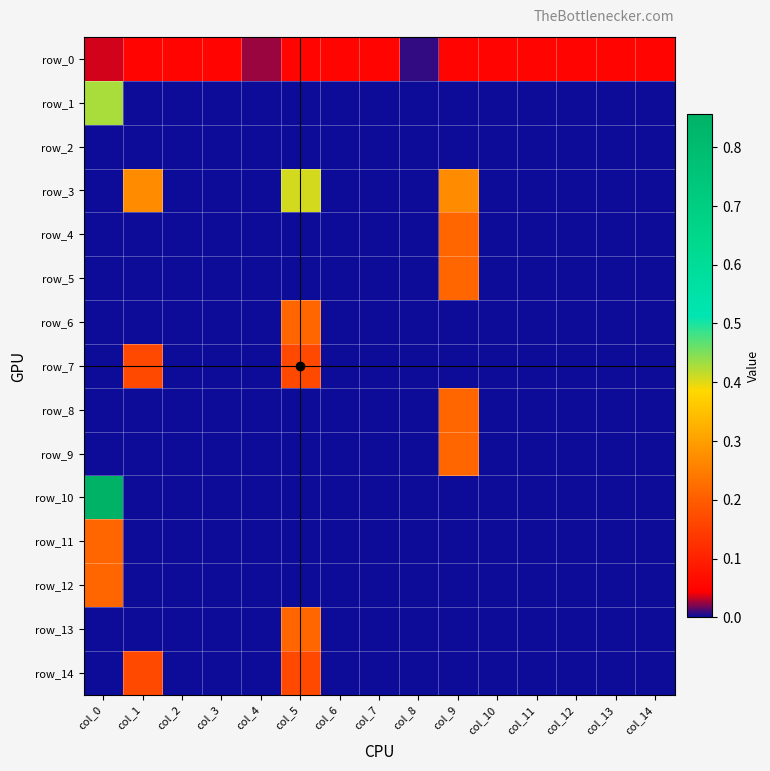

What is the total value across all series at col_12?

0.1